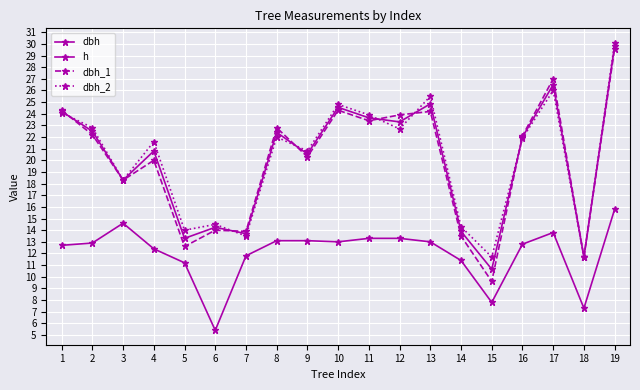

Is this an area chart (filled region under the line)?

No